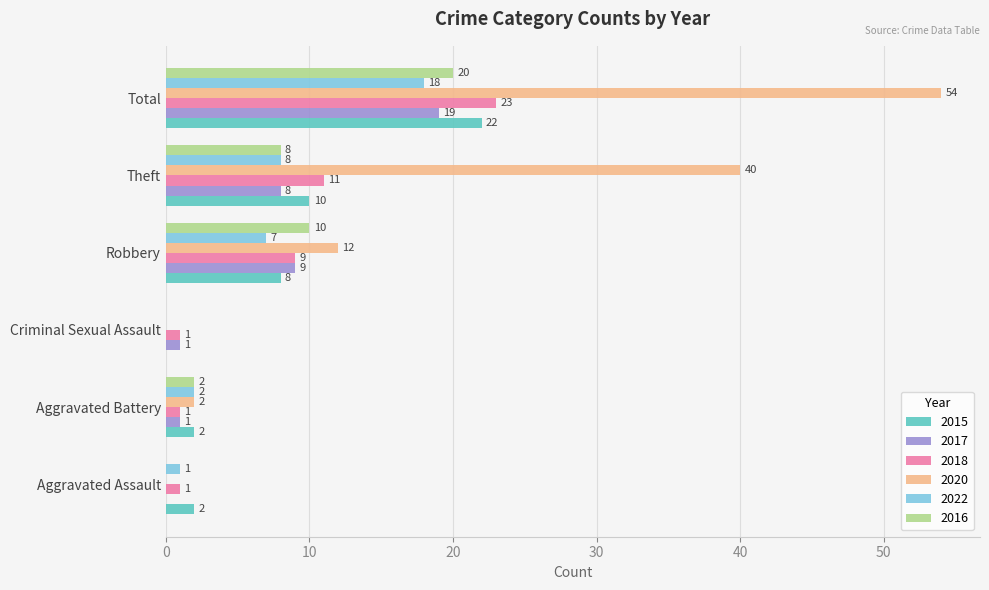

What is the difference between the 2018 values at Robbery and Total?

14